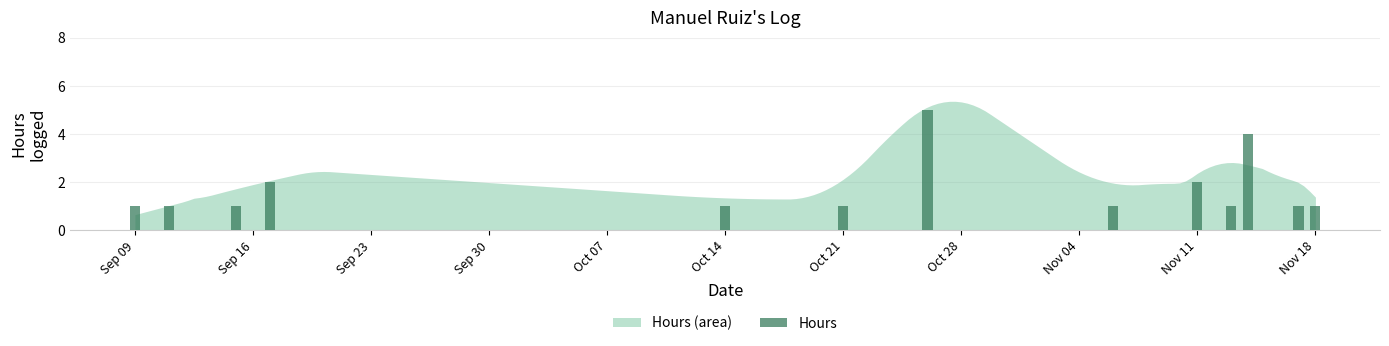

Reading left to right, transcribe all the data shown in this chart.

1	1	1	2	1	1	5	1	2	1	4	1	1